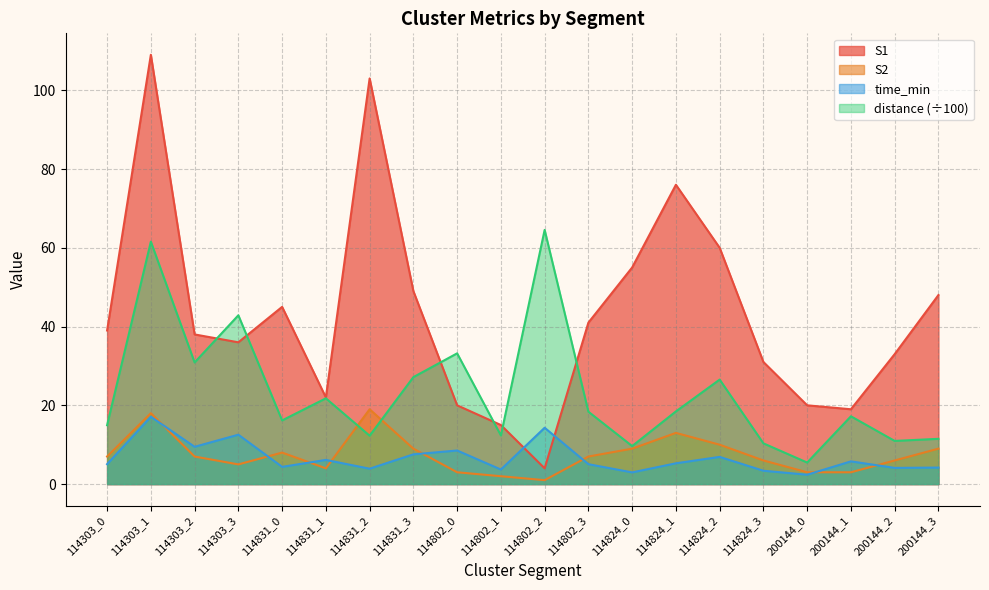

Which series changed the most between 114831_0 and 114802_3?

S1